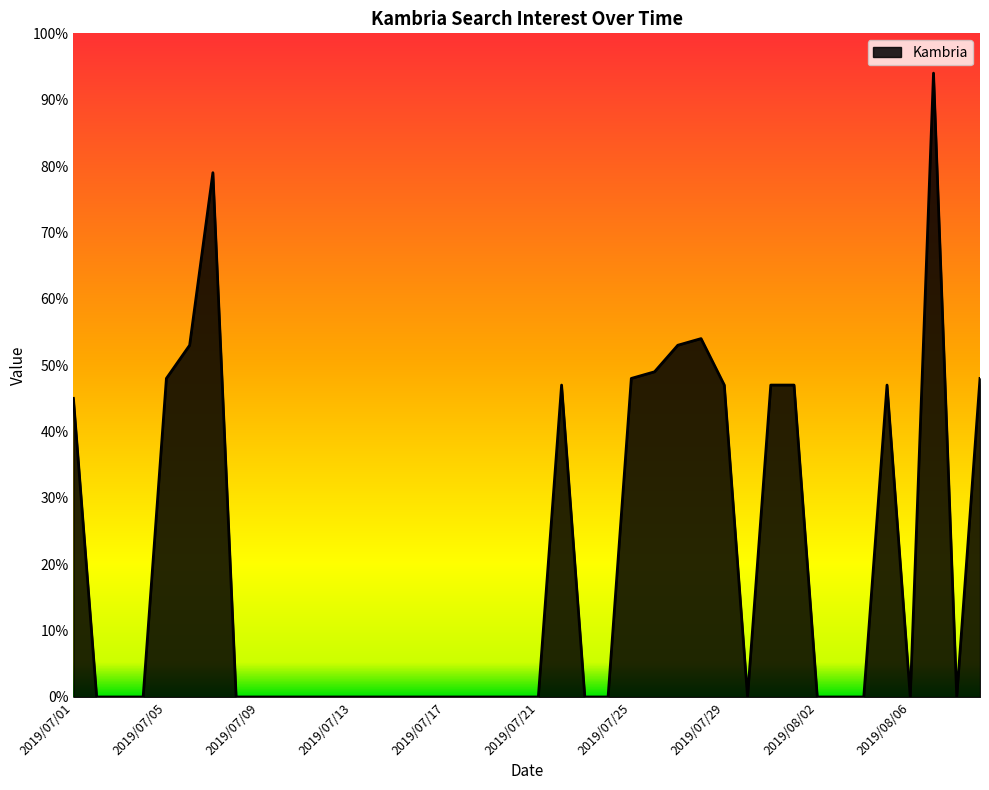

What is the greatest value displayed?

94